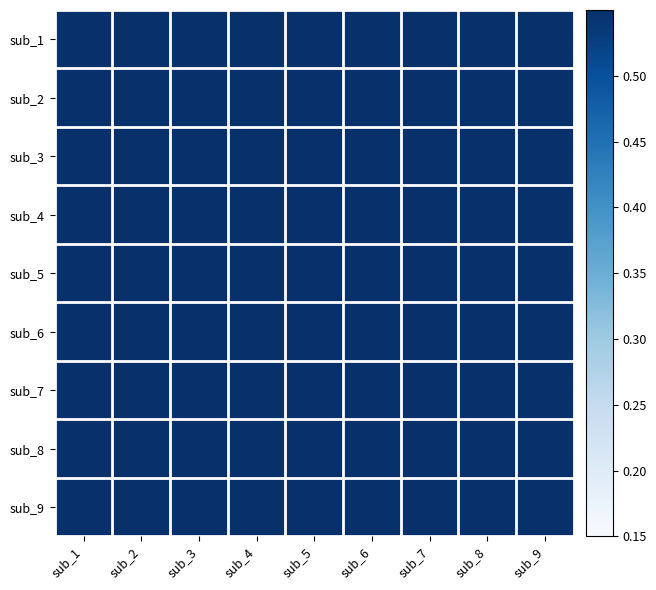

At how many categories does at least one series exceed 0?

9